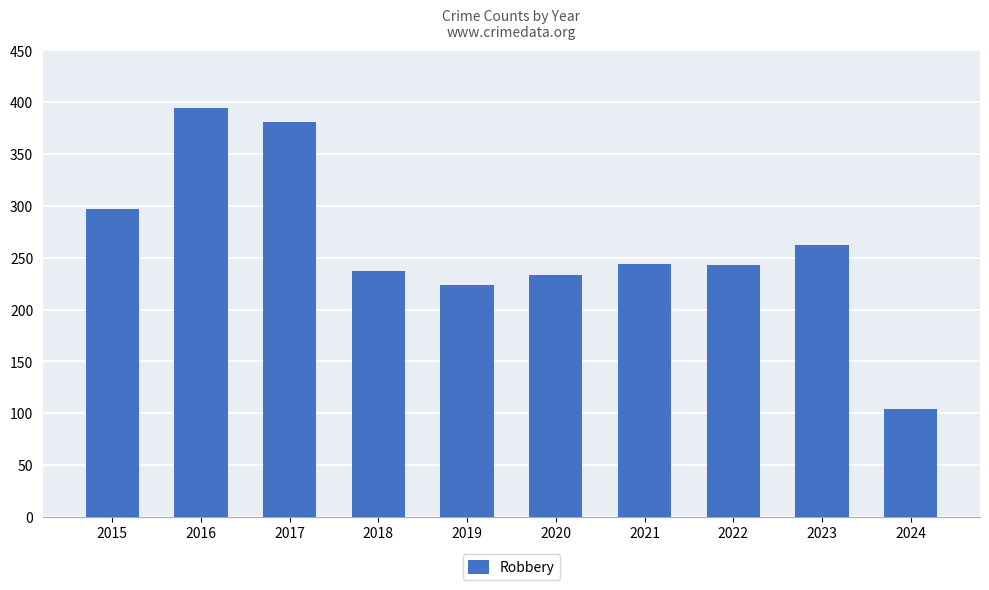

Does the chart contain stacked bars?

No